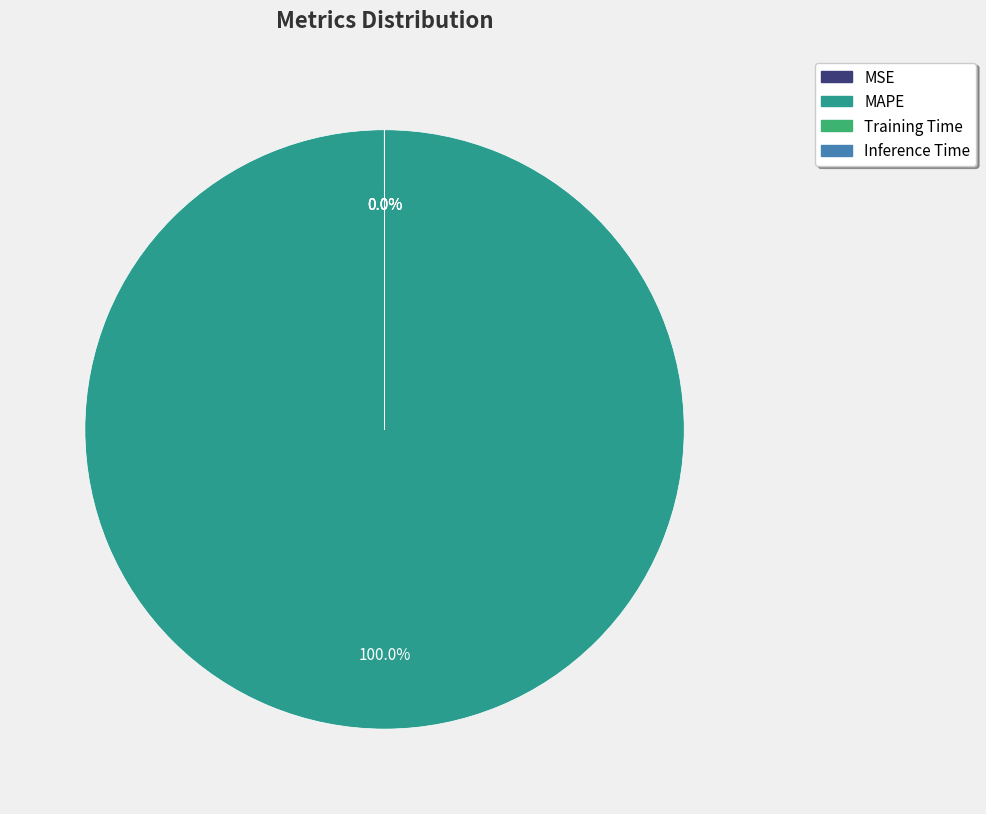

Does any single category account for the majority?

Yes